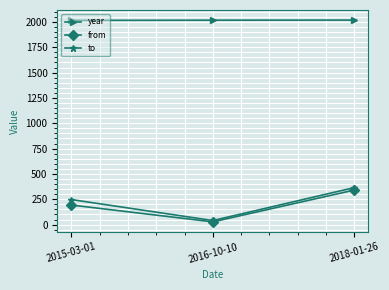

What is the average value of the year series?

2017